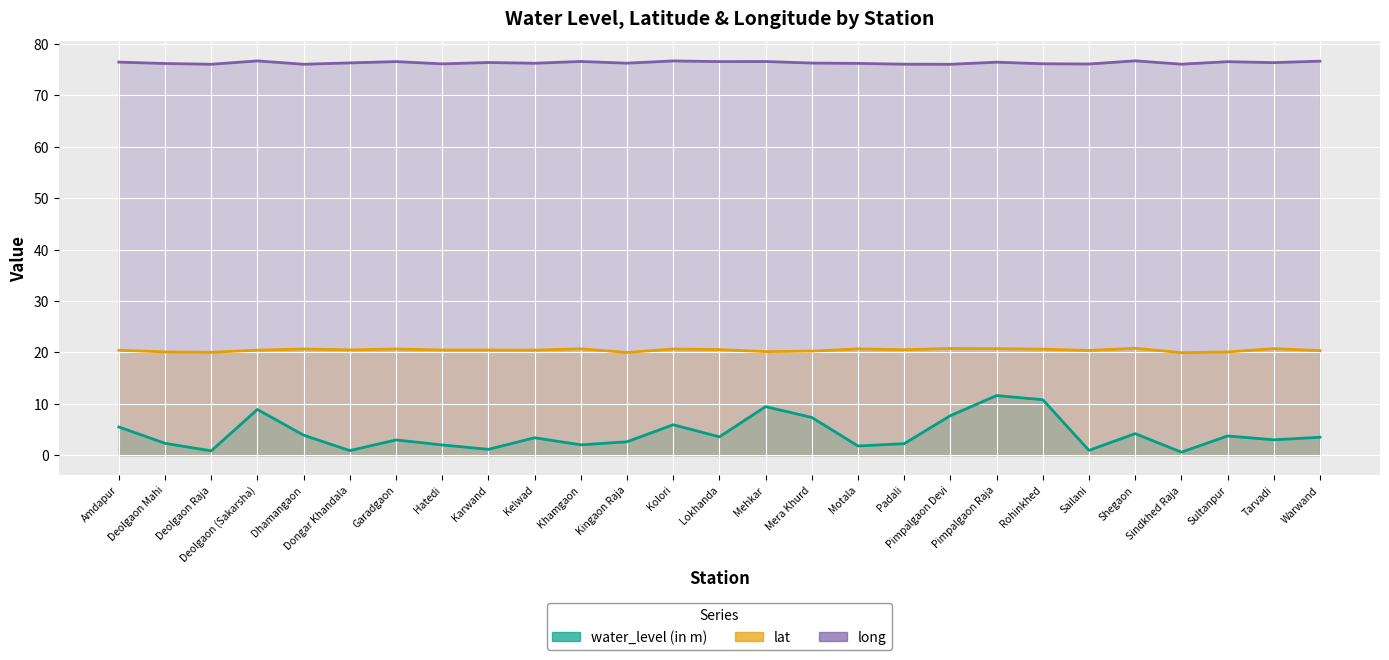

True or false: water_level (in m) and long cross at least once.

False